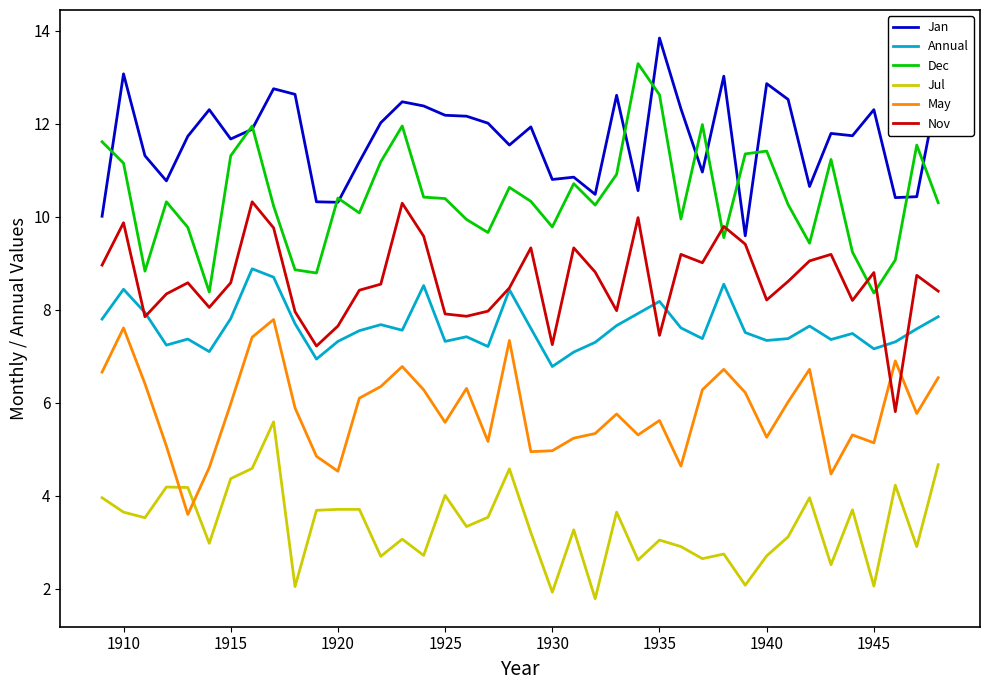

True or false: Annual and Jan cross at least once.

False